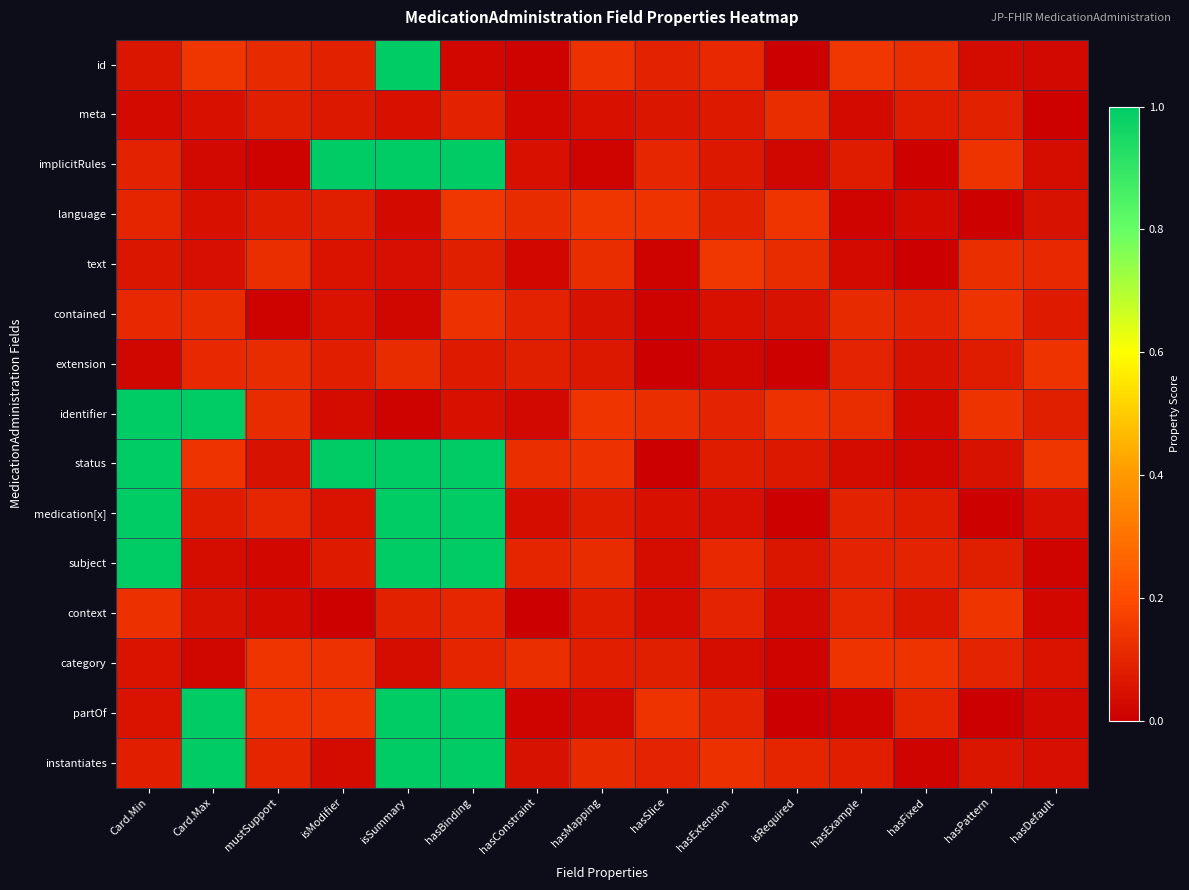

At hasPattern, list the series in order from largest to smallest.

context, implicitRules, identifier, contained, text, category, meta, subject, extension, instantiates, status, id, medication[x], language, partOf